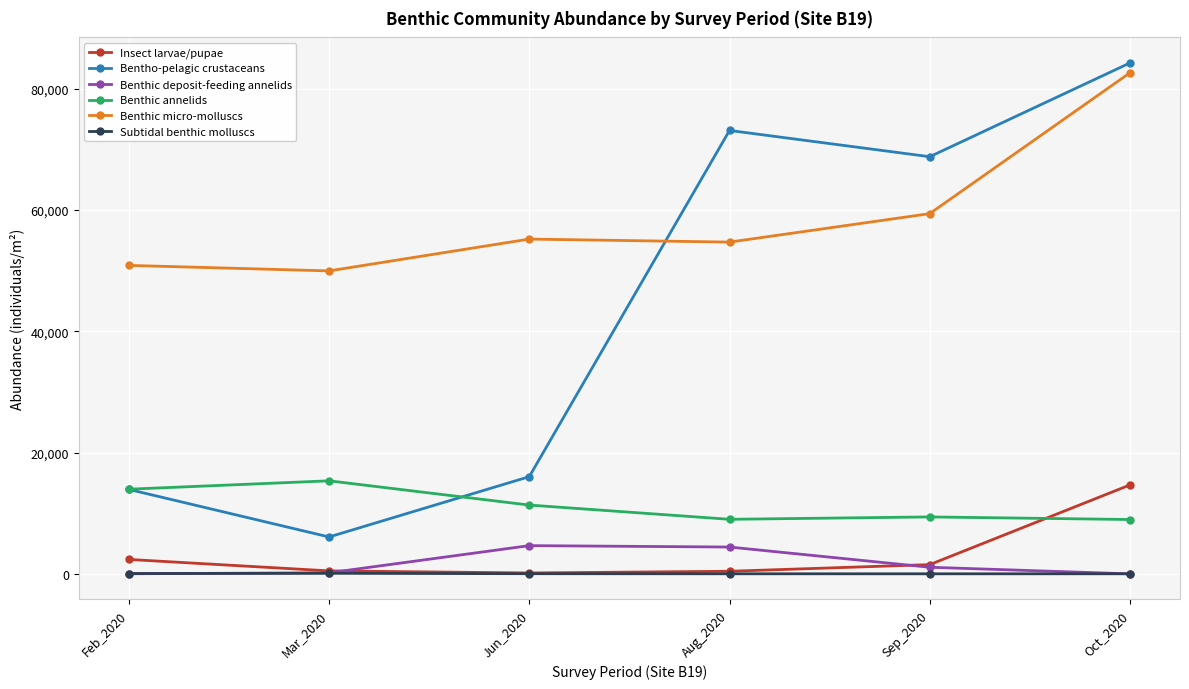

In Bentho-pelagic crustaceans, how many points are lower than both neighbors (excluding endpoints)?

2